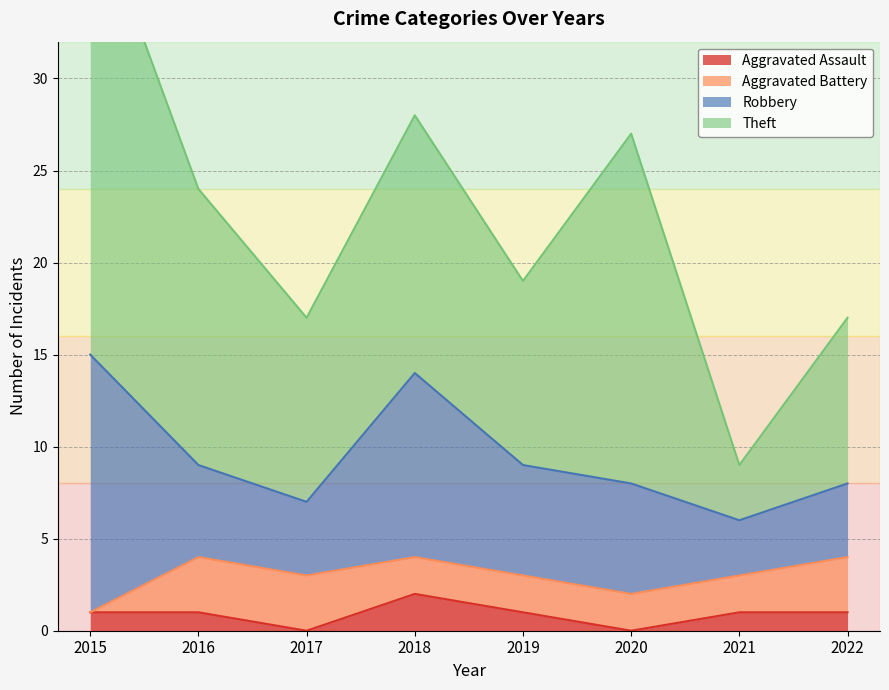

What is the value of the Aggravated Assault point at the 8th from the left?

1